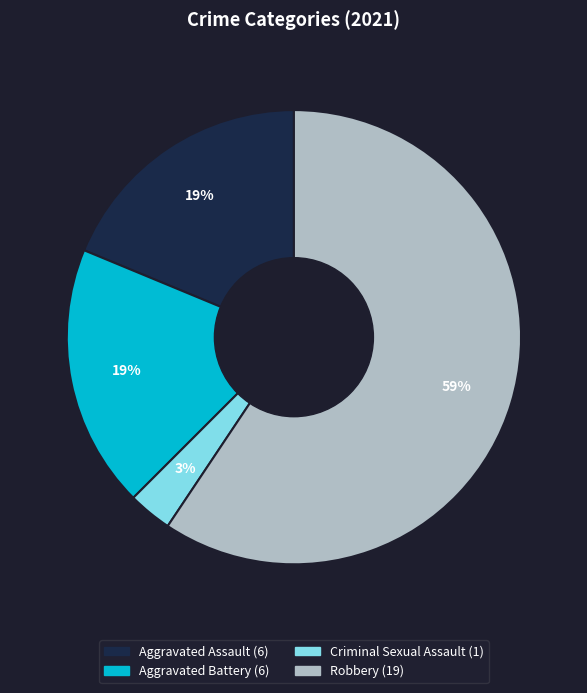

Is there any slice that represents more than half of the pie?

Yes